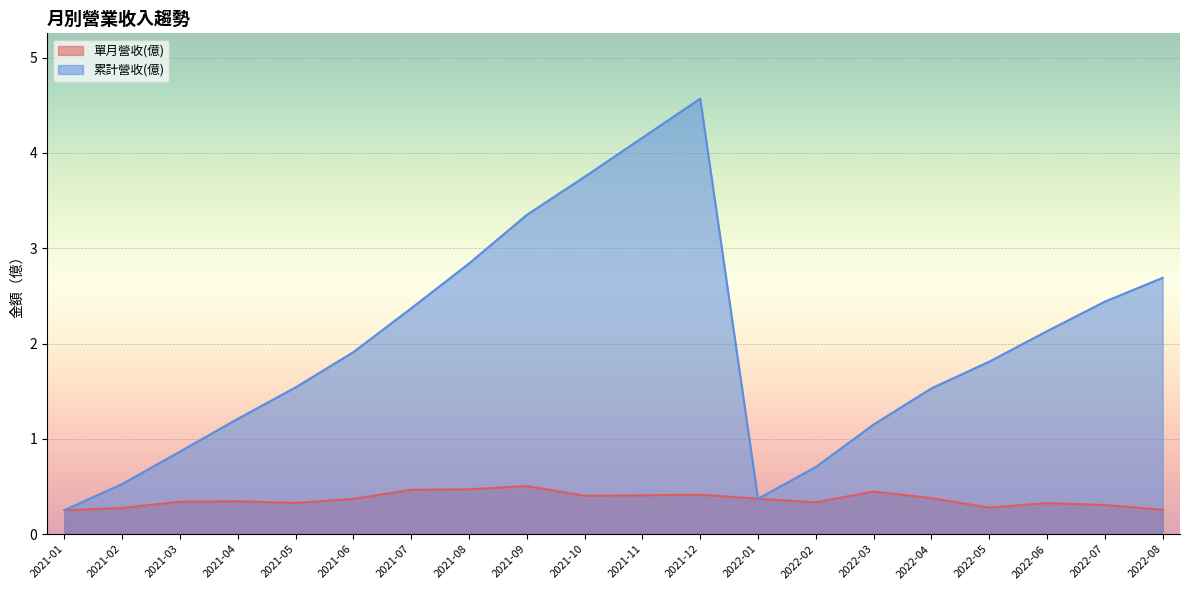

True or false: 累計營收(億) and 單月營收(億) intersect in this chart.

False